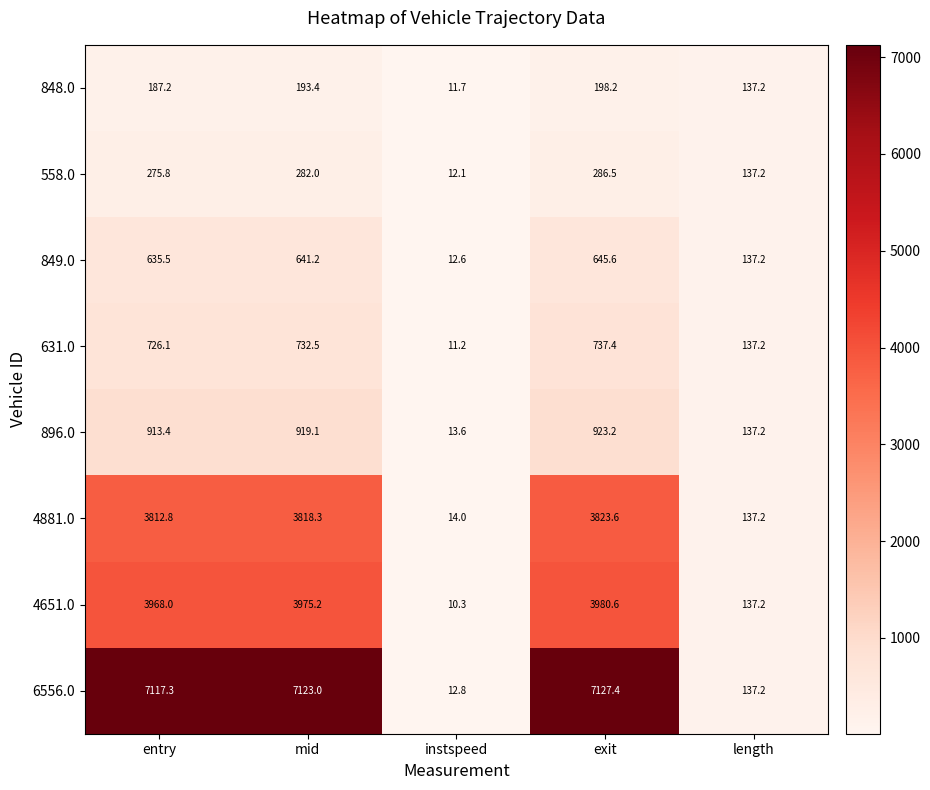

What is the highest value of the 849.0 series?

645.6